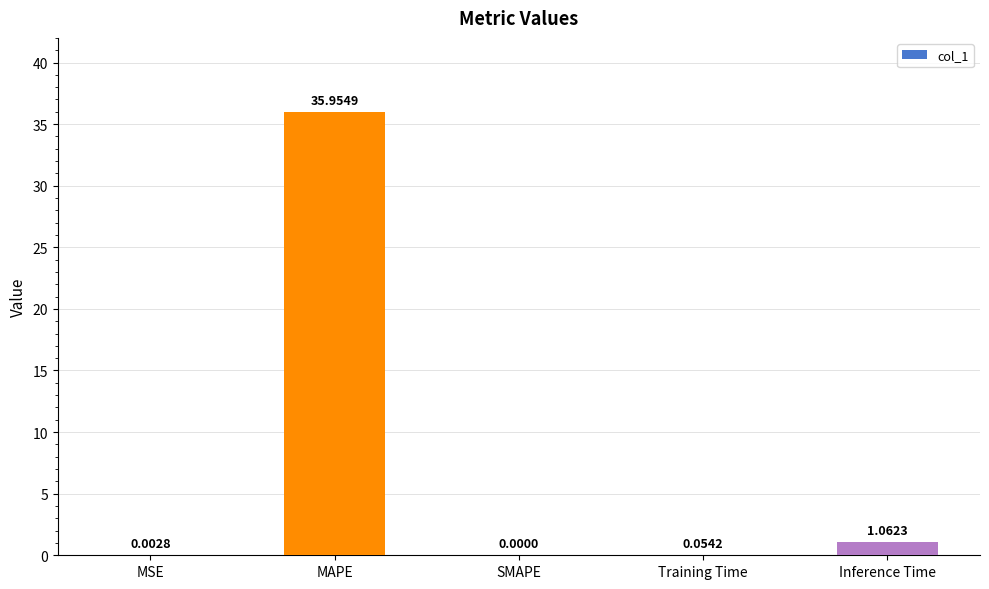

The value at SMAPE is 0.0. True or false?

True